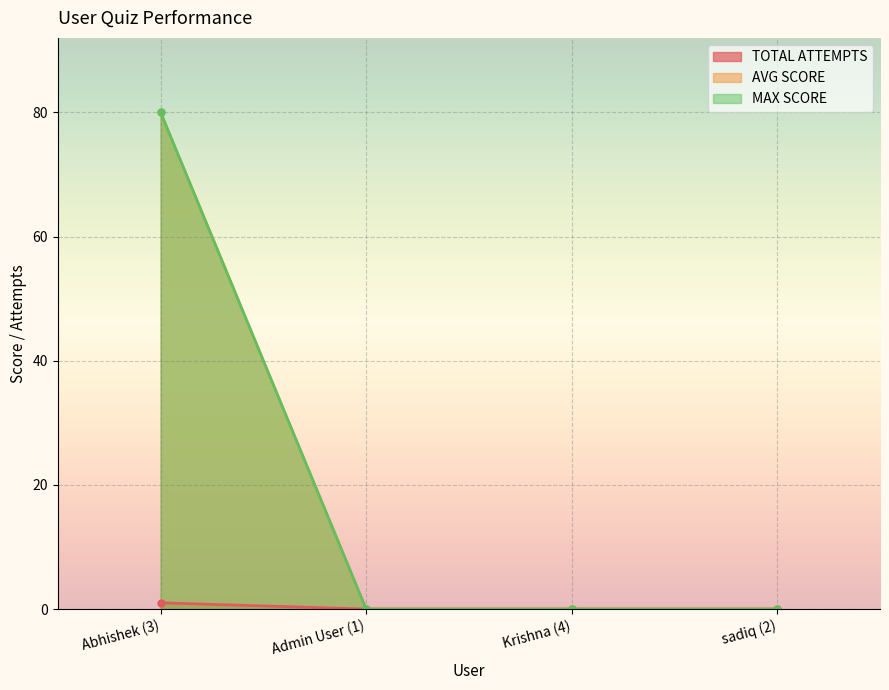

Between Admin User (1) and Abhishek (3), which is larger?

Abhishek (3)